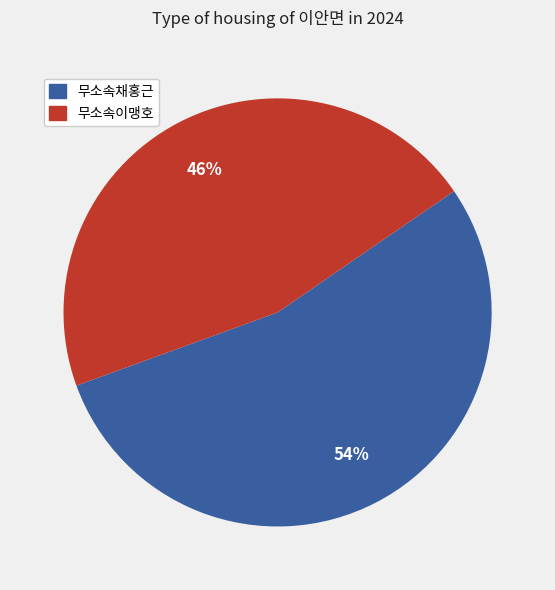

Do 무소속이맹호 and 무소속채홍근 together represent more than half of the pie?

Yes